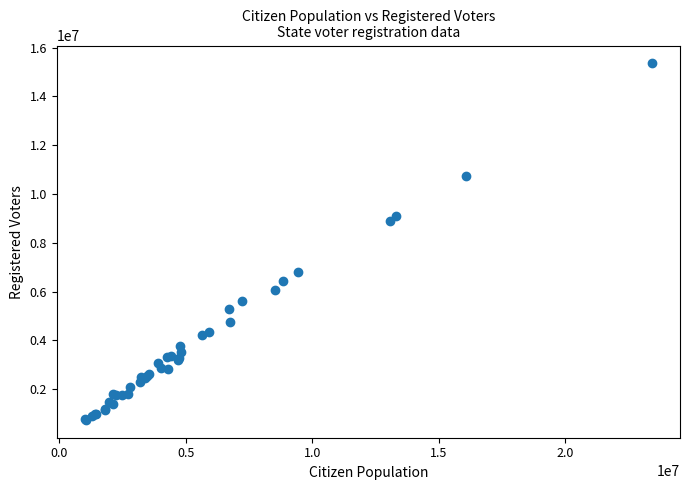

What Y value in the scatter plot is closest to 8050000?

8886000